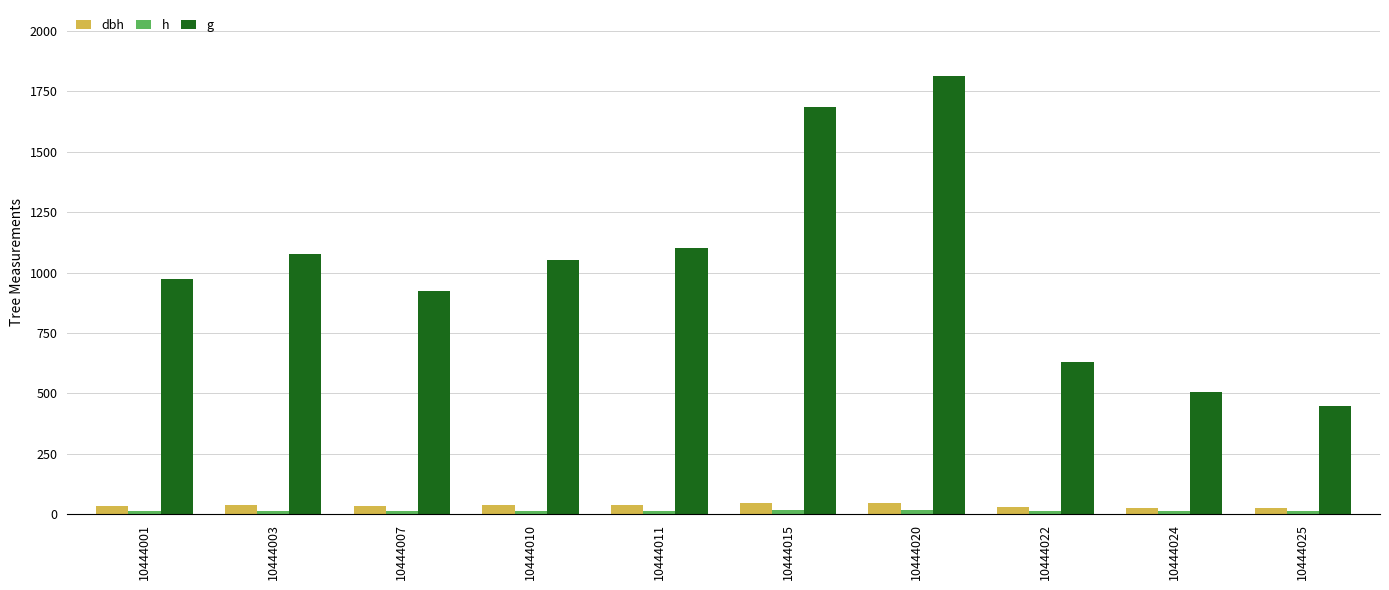

How many data points in dbh are above 36?

5